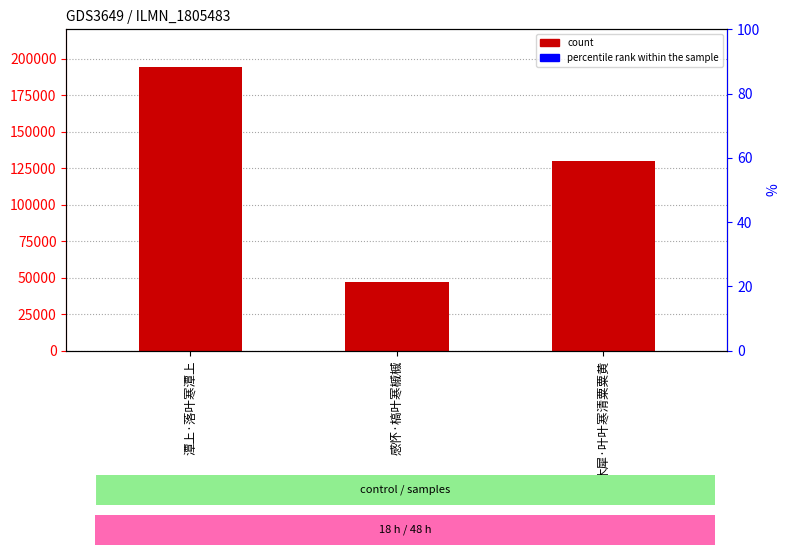

Where does the data first go above 129791?

潭上·落叶寒潭上